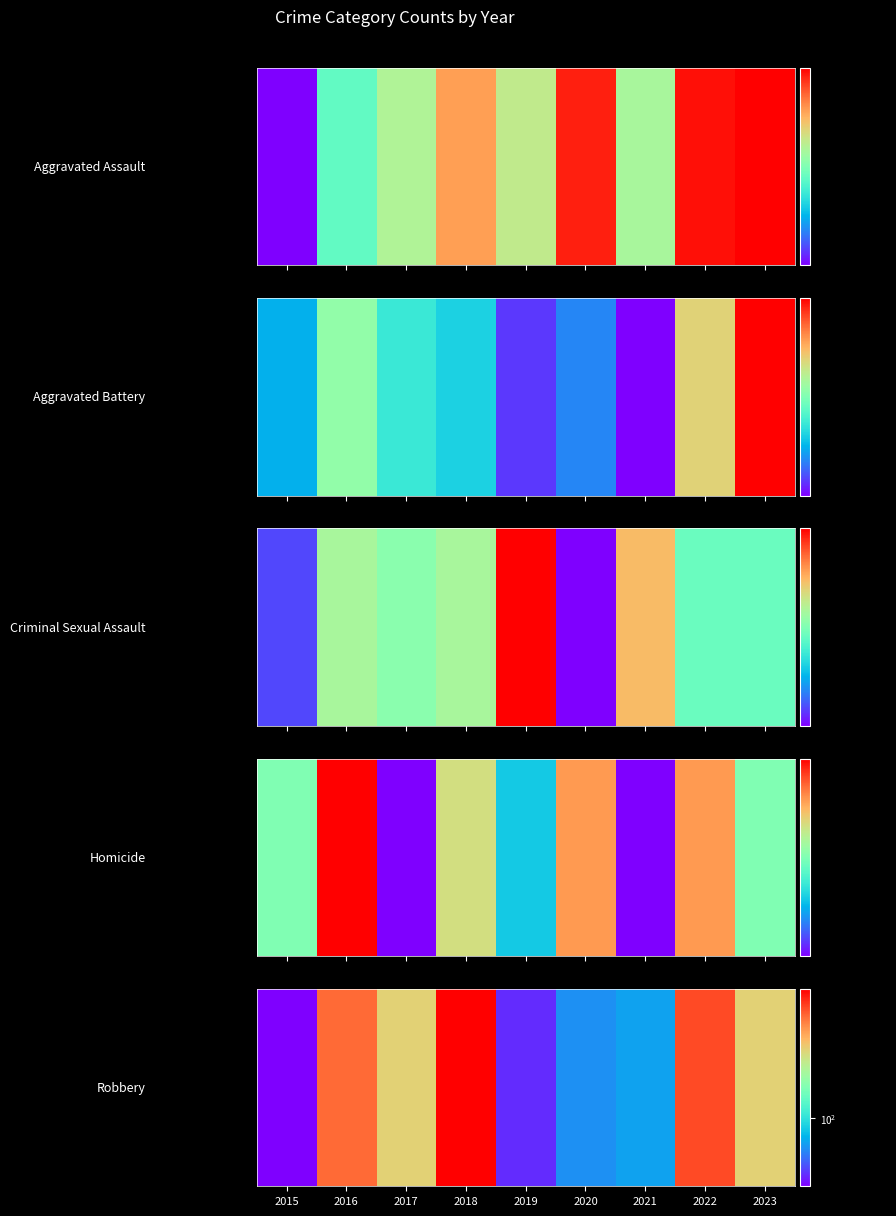

What is the average value?

108